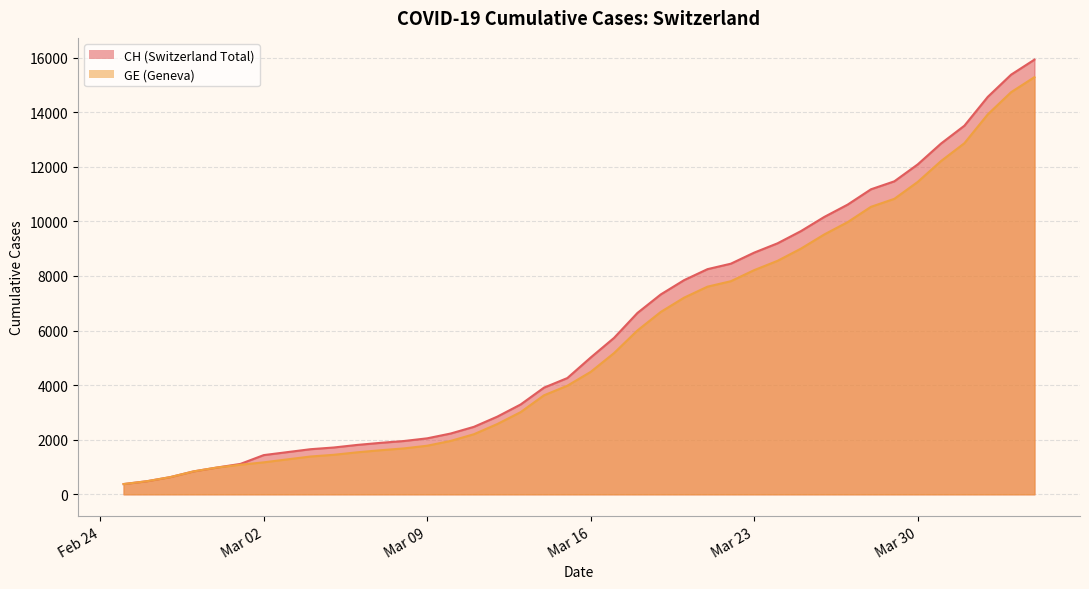

What is the maximum value shown in the chart?

15926